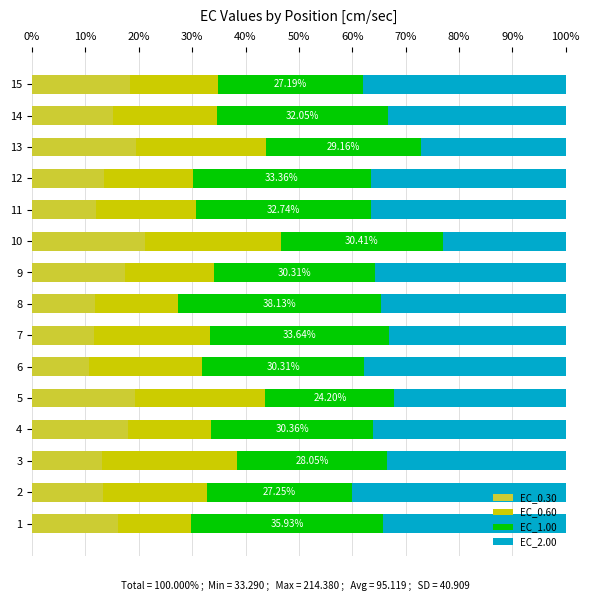

What is the total value across all series at 5?

100.0